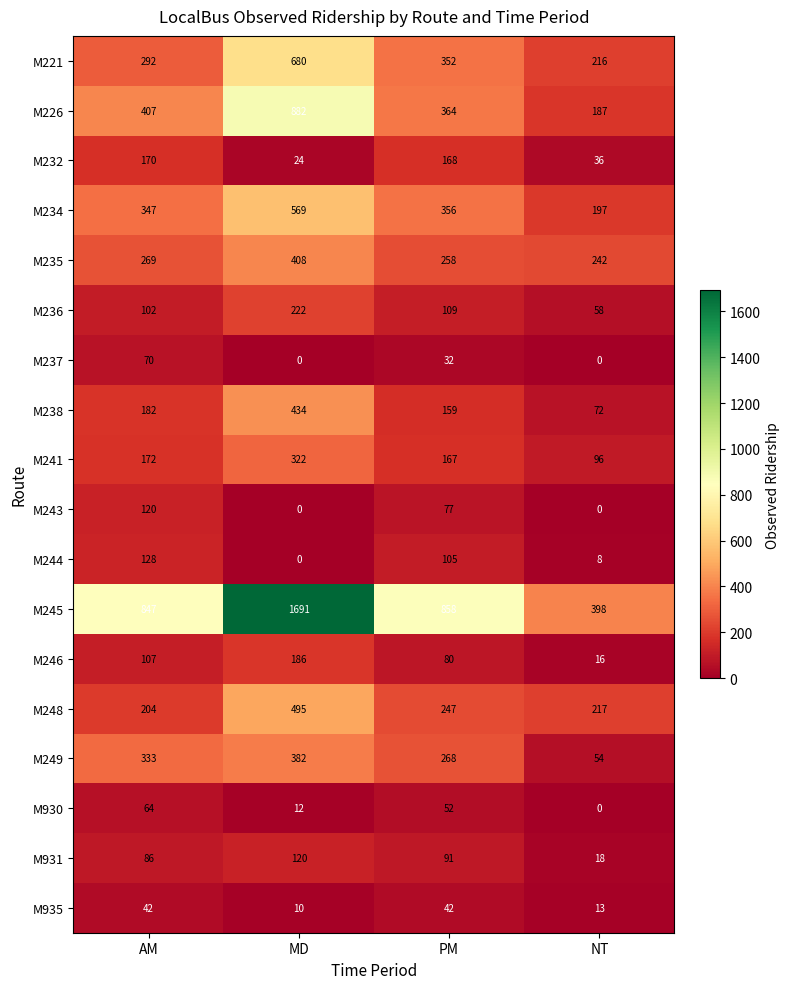

At which category is the sum across all series the highest?

MD